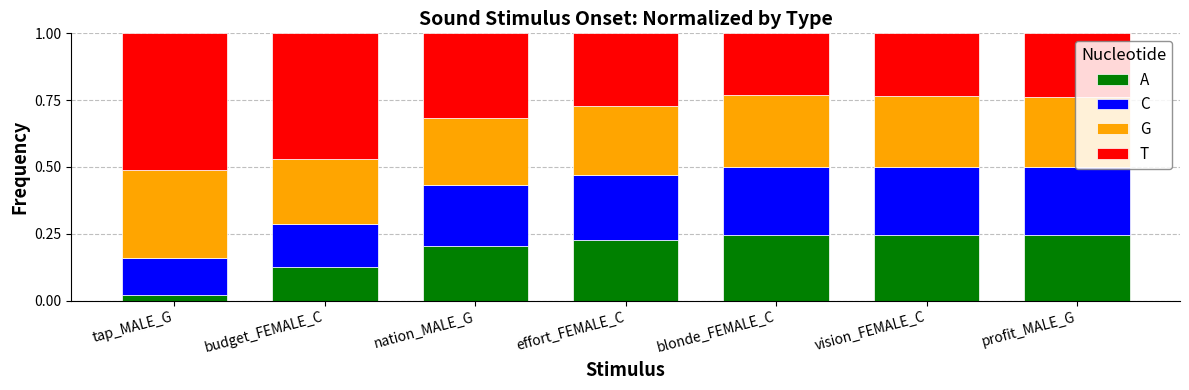

At which label does A reach its minimum?

tap_MALE_G